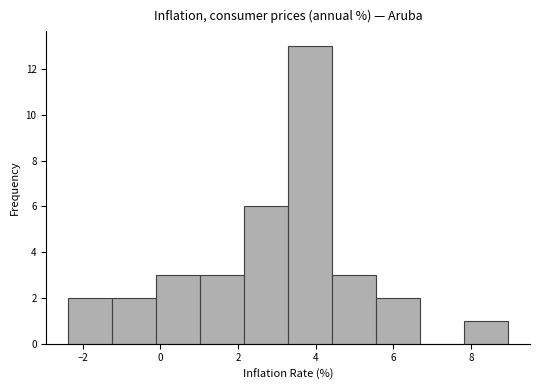

How tall is the bar that spans 4.4 to 5.6 on the x-axis? Neither the bar edges nor the heights are printed on the chart, so give them approximately, as read against the axes.

3